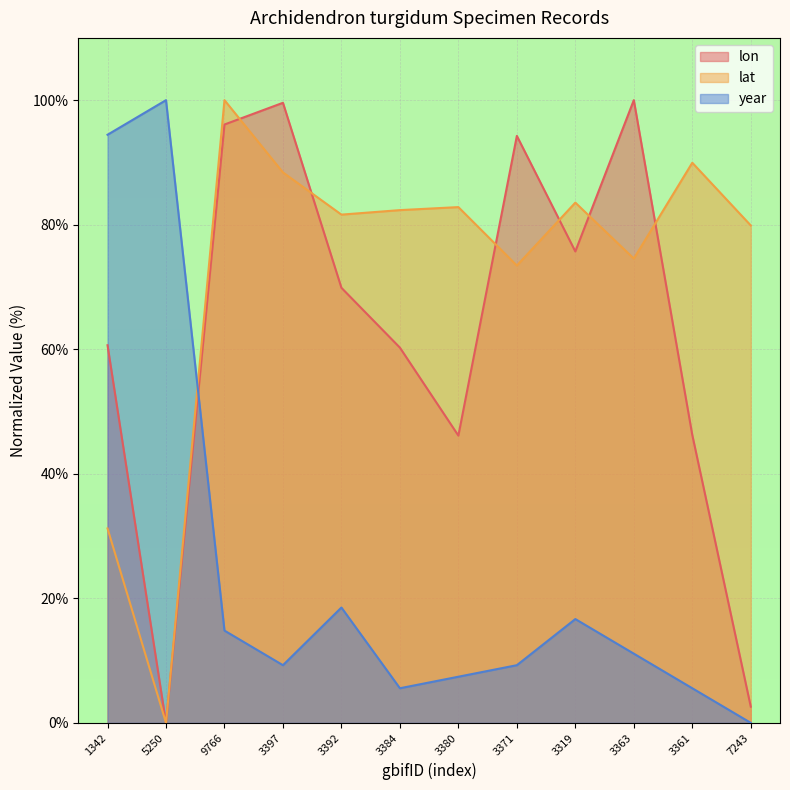

What is the maximum value for lat?

100.0